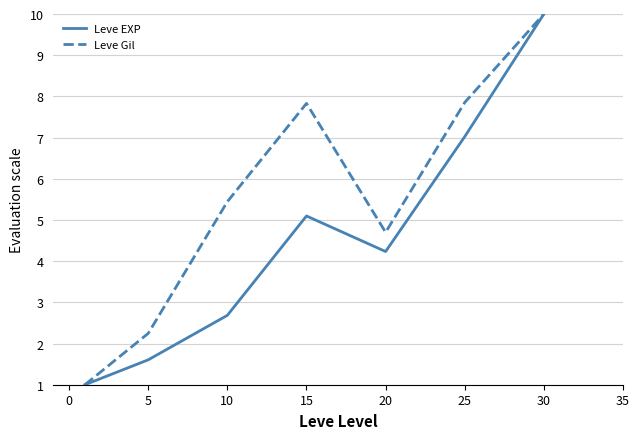

Rank the series by their average value, from highest to lowest.

Leve Gil, Leve EXP